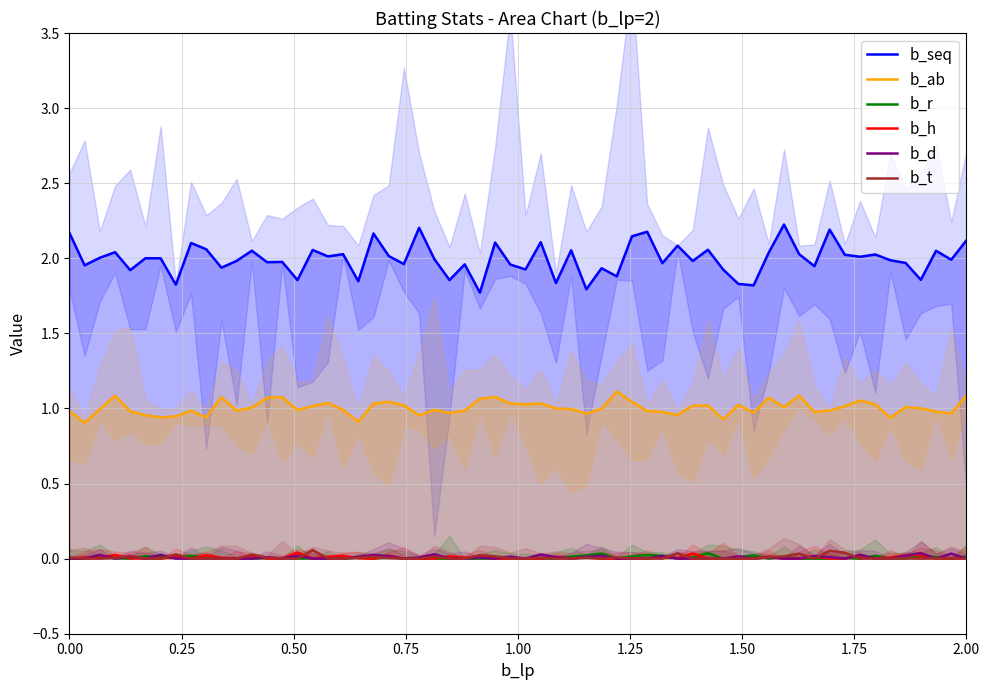

List the series in order of their peak value, lowest first.

b_r, b_h, b_d, b_t, b_ab, b_seq